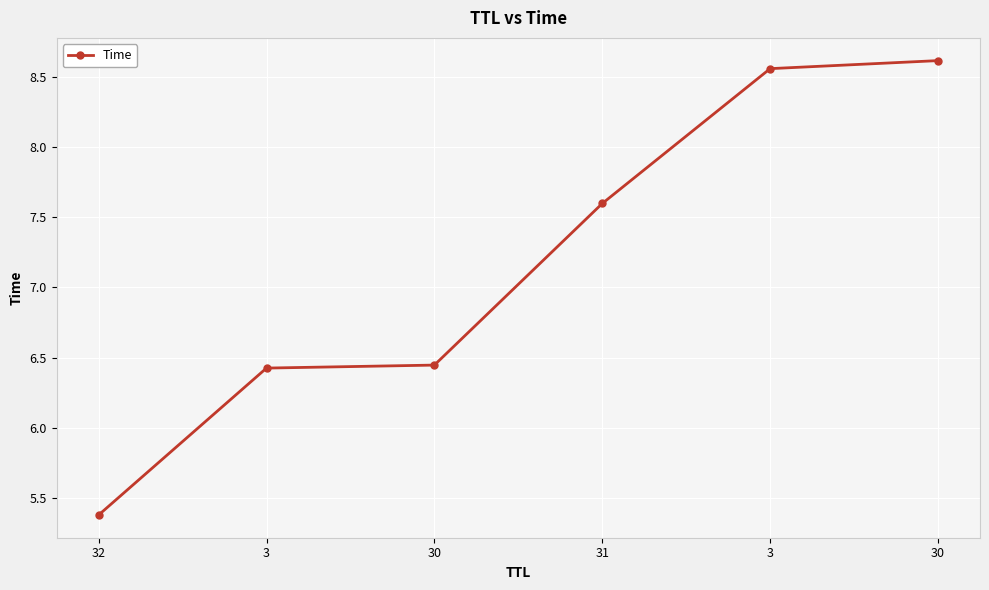

How many data points are less than 7?

3